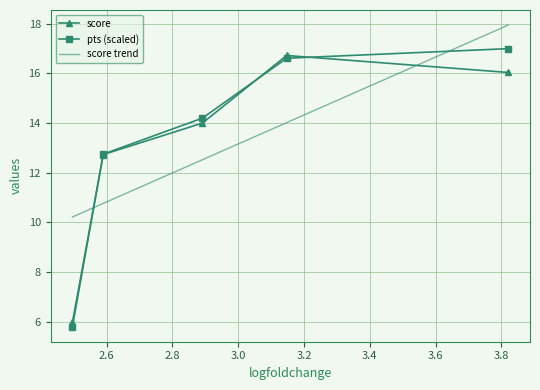

How many data points in score are less than 13?

2